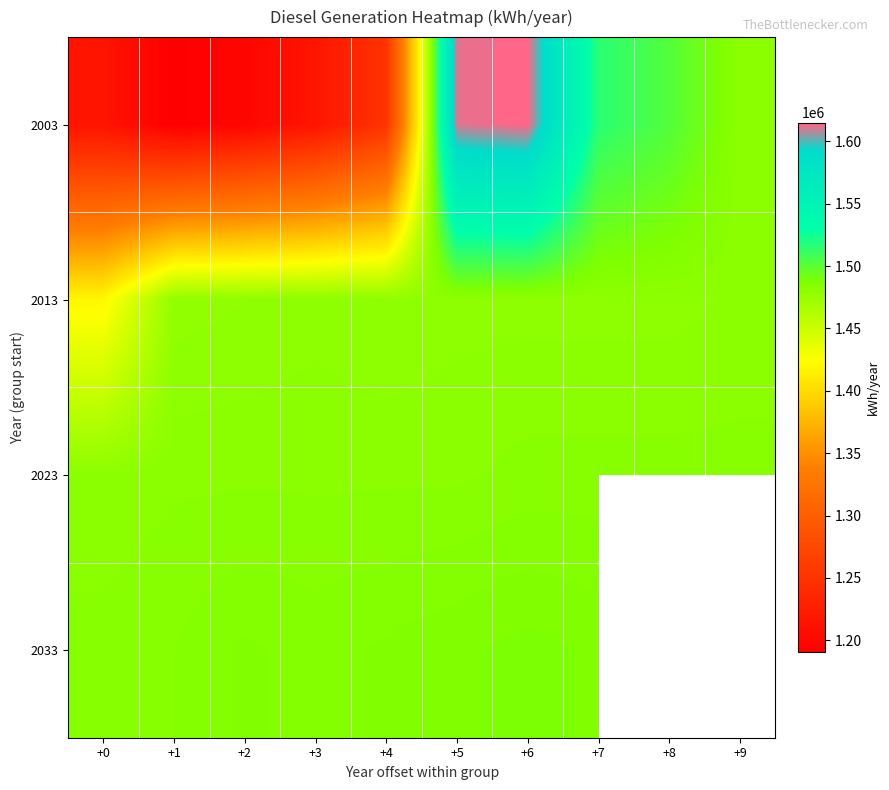

List the series in order of their peak value, lowest first.

2013, 2023, 2033, 2003